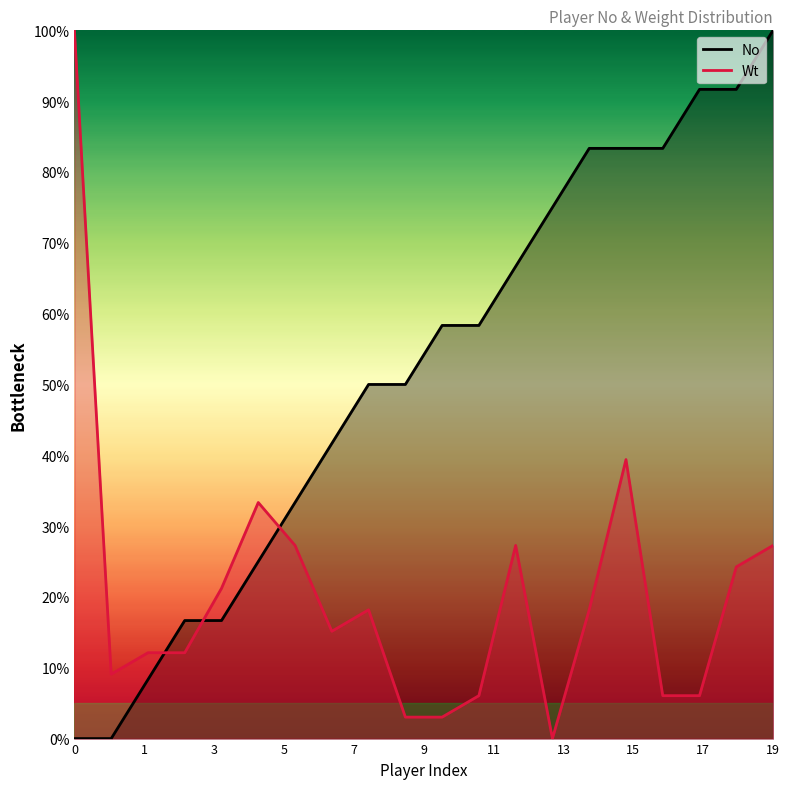

At which category is the sum across all series the highest?

19